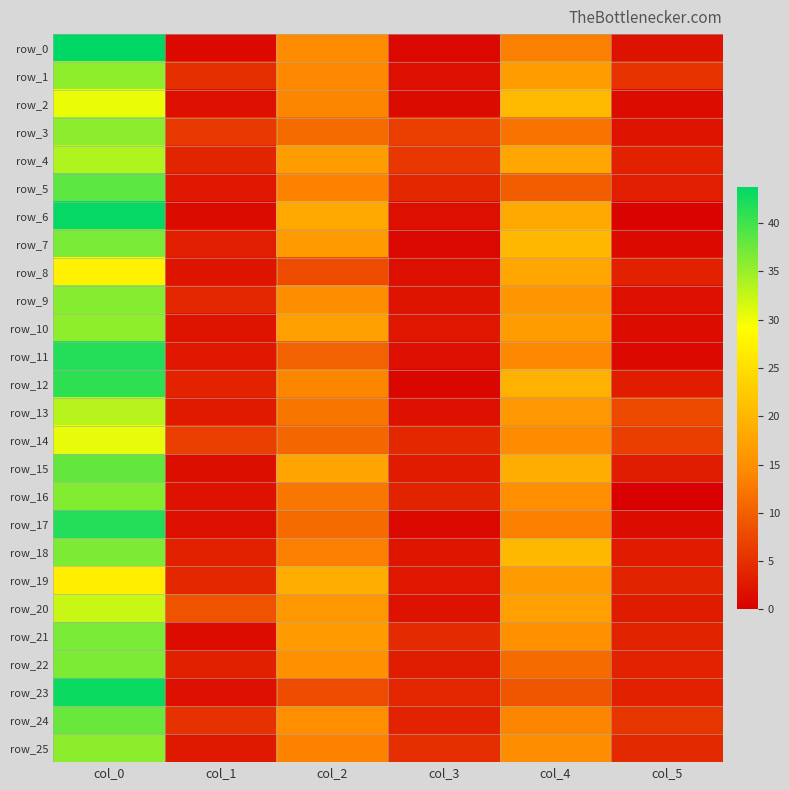

What is the sum of all row_17 values?

70.9